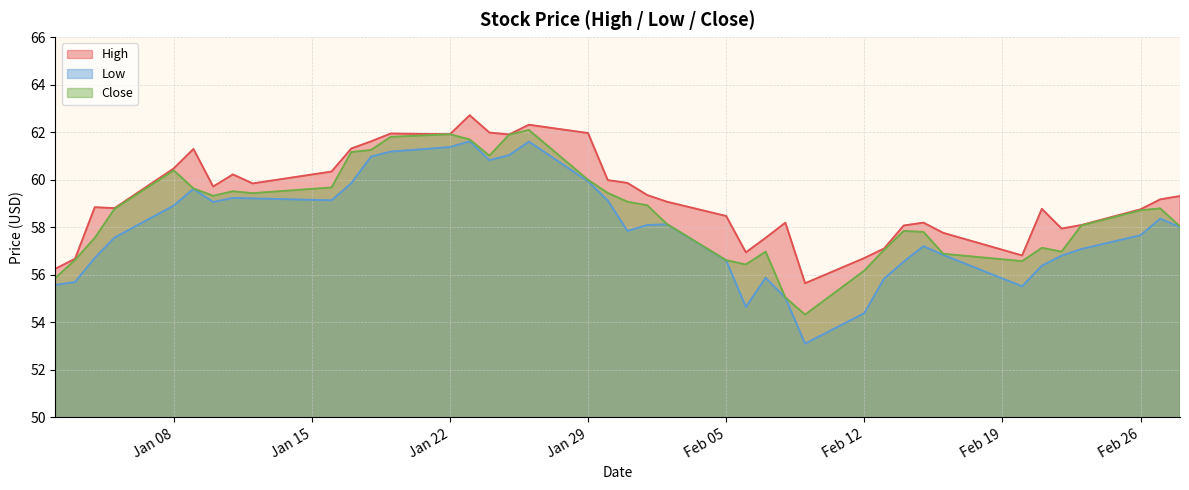

Which series has the largest range (max minus min)?

Low